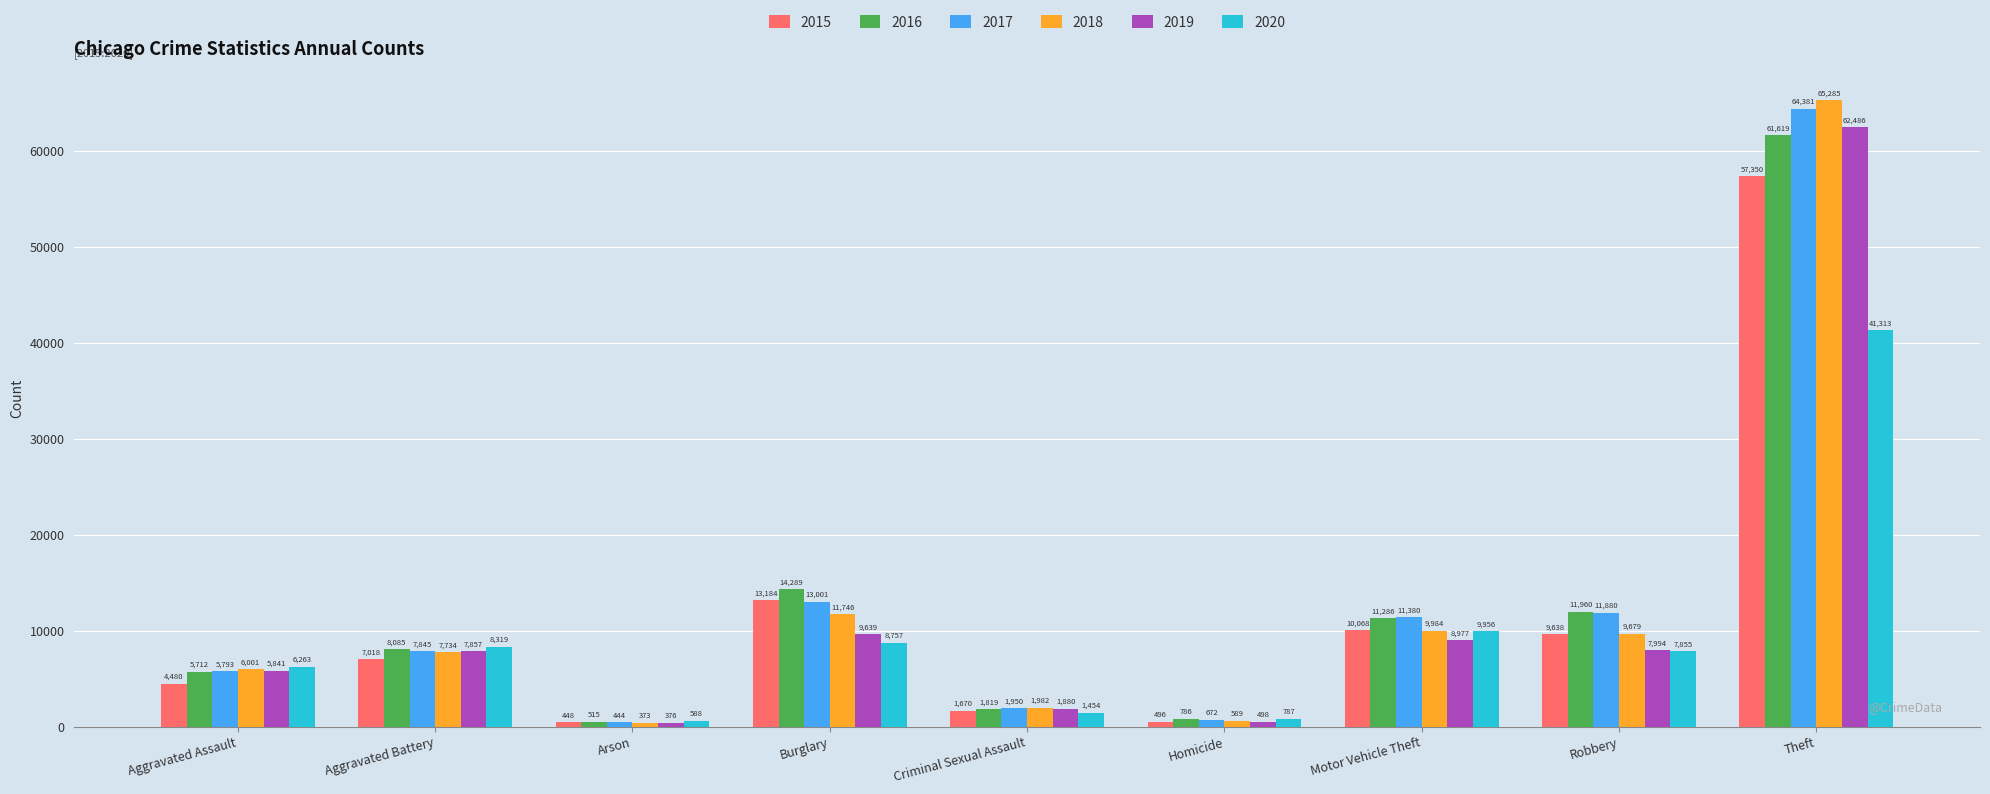

What is the label of the 5th bar from the right?

Criminal Sexual Assault